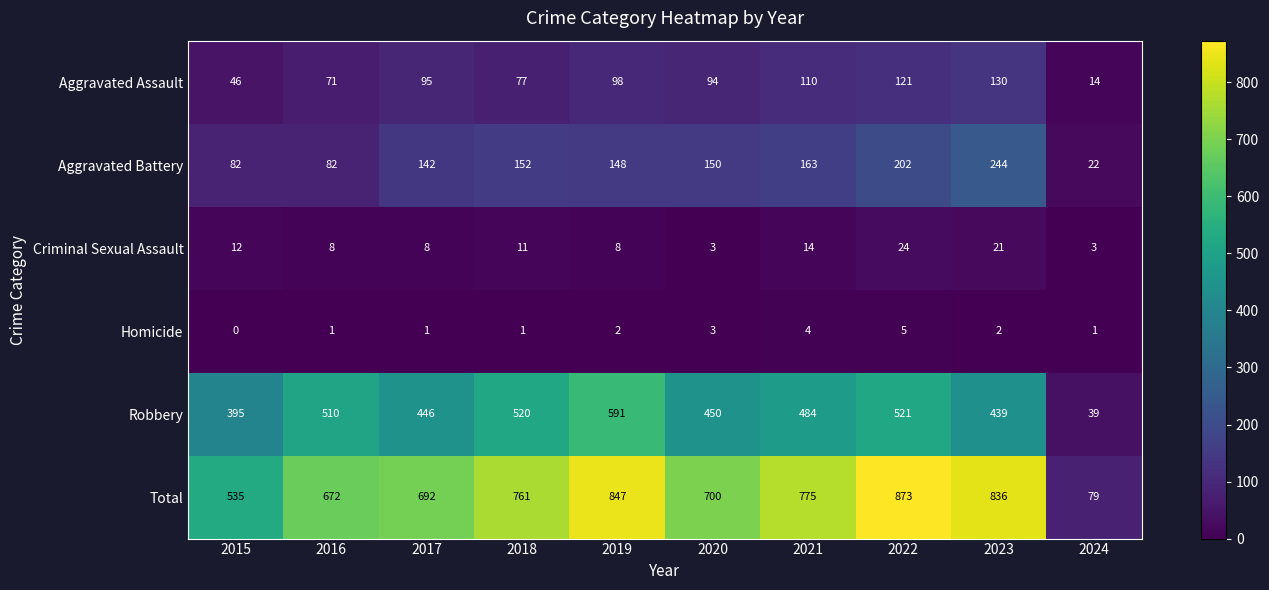

What is the greatest value displayed?

873